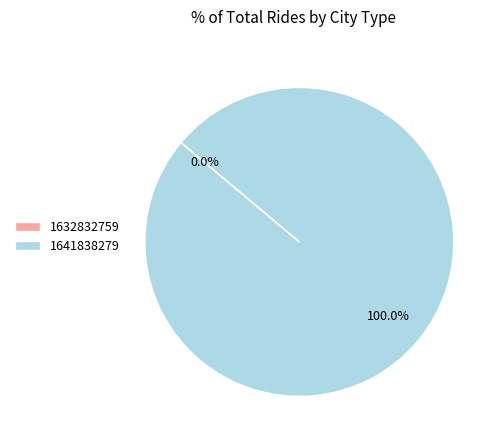

What percentage do 1632832759 and 1641838279 together represent?

100.0%